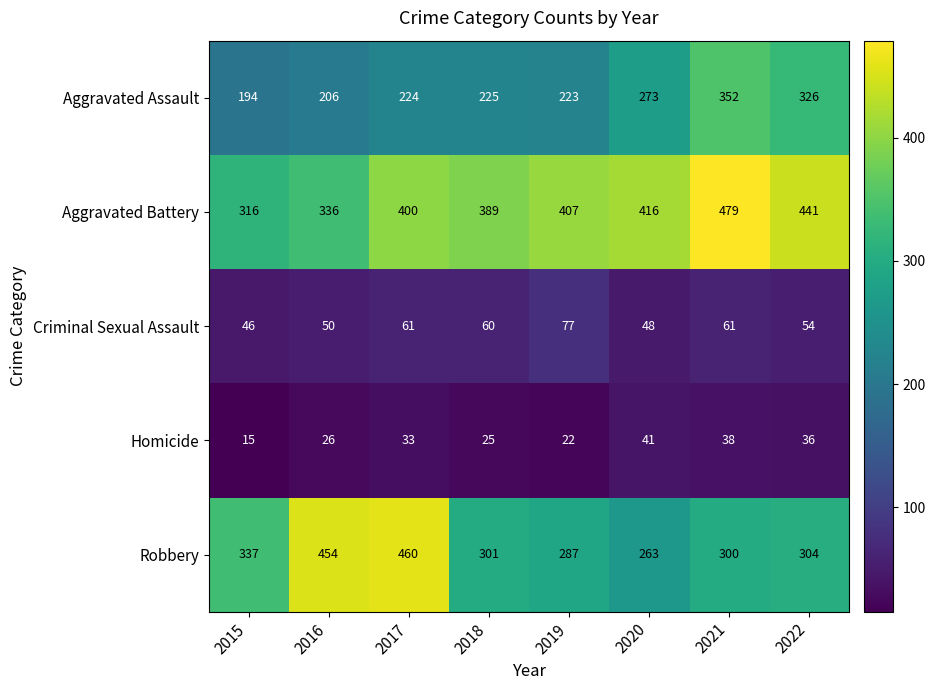

True or false: Criminal Sexual Assault has a value of 50 at 2016.

True